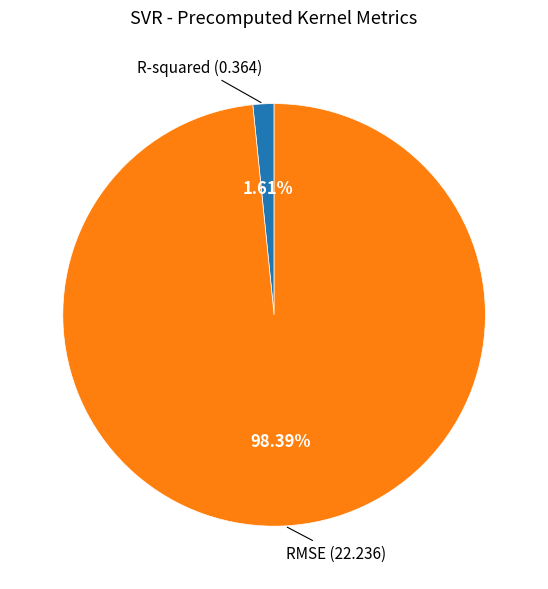

Which slice is the smallest?

R-squared